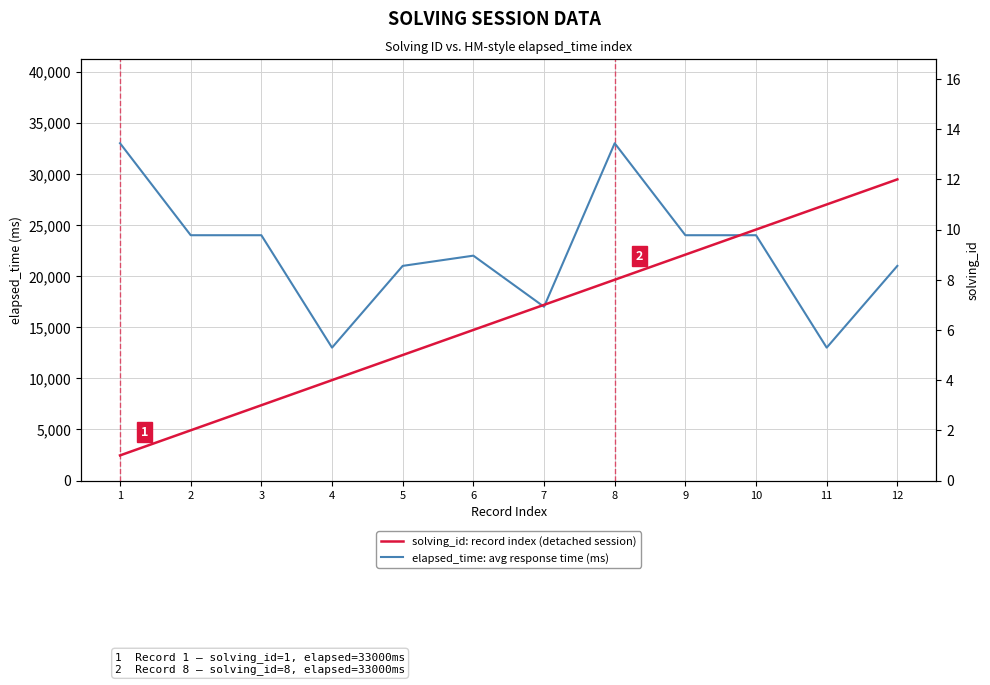

List the series in order of their peak value, highest first.

elapsed_time: avg response time (ms), solving_id: record index (detached session)